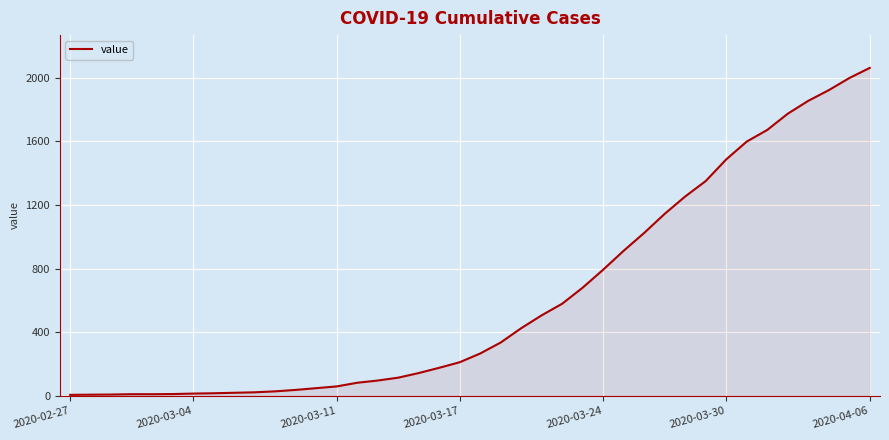

How many lines are shown in the chart?

1